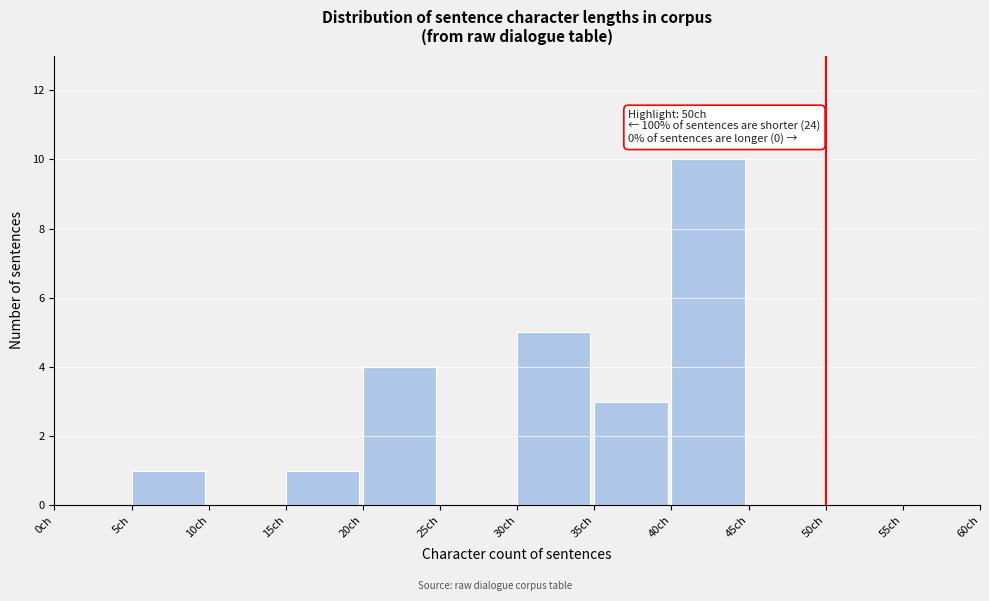

Over which range of the x-axis is the bar tallest?

40 to 45